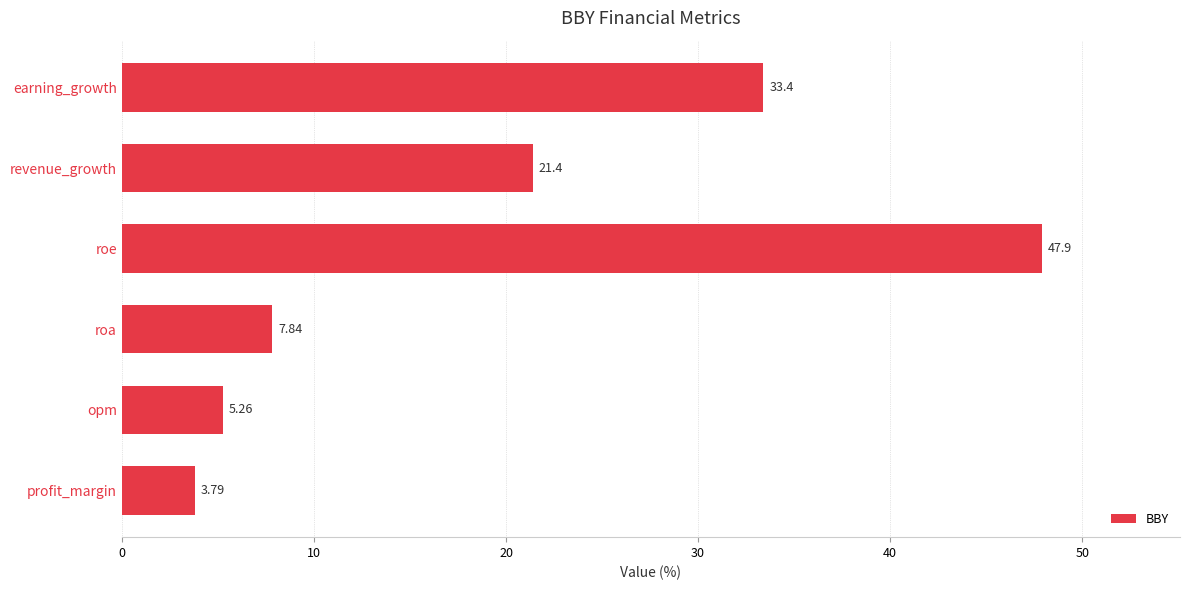

What is the change in value from profit_margin to revenue_growth?

+17.6